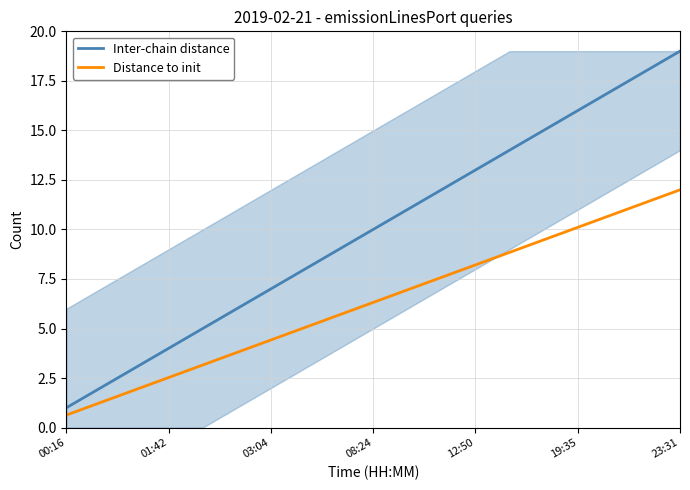

True or false: Distance to init and Inter-chain distance intersect in this chart.

False